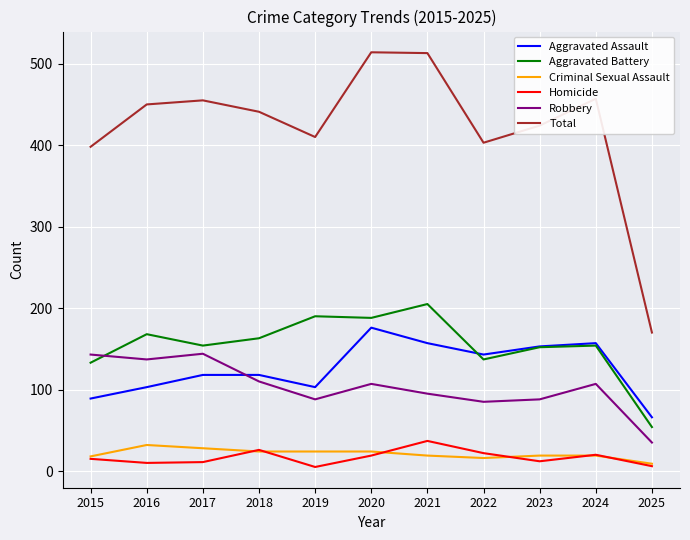

True or false: Criminal Sexual Assault and Aggravated Assault cross at least once.

False